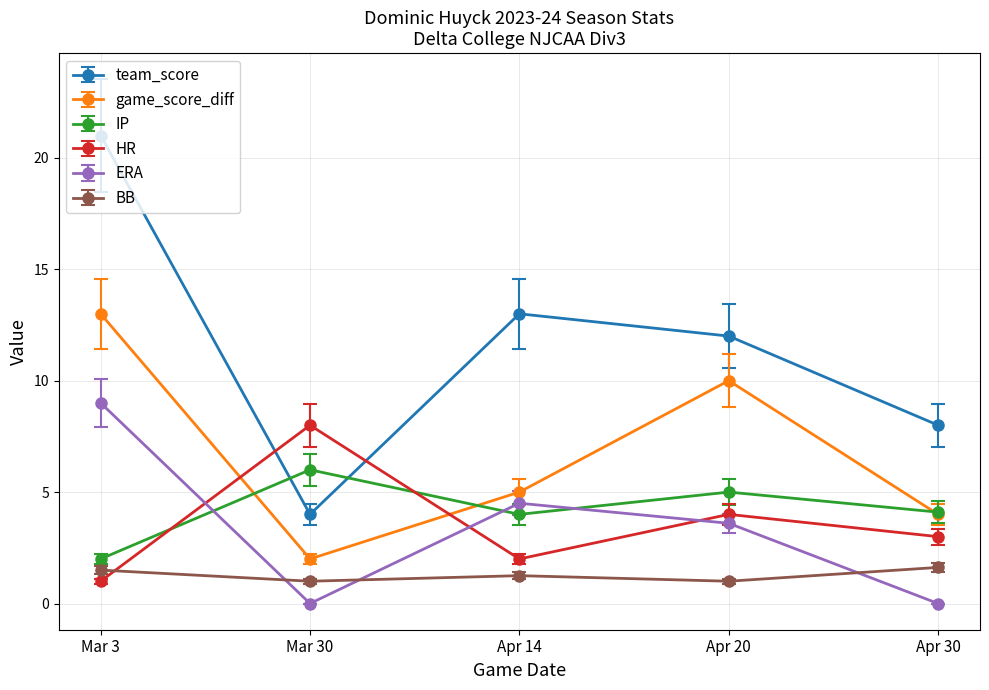

Count the HR values in the range 2 to 4.

3